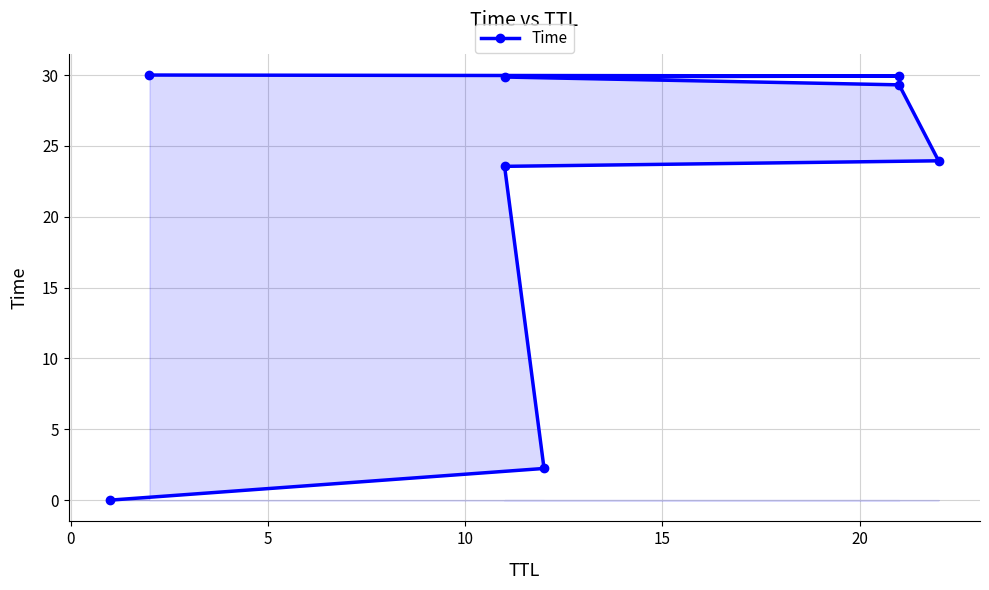

The value at 25 is 50.2. True or false?

False